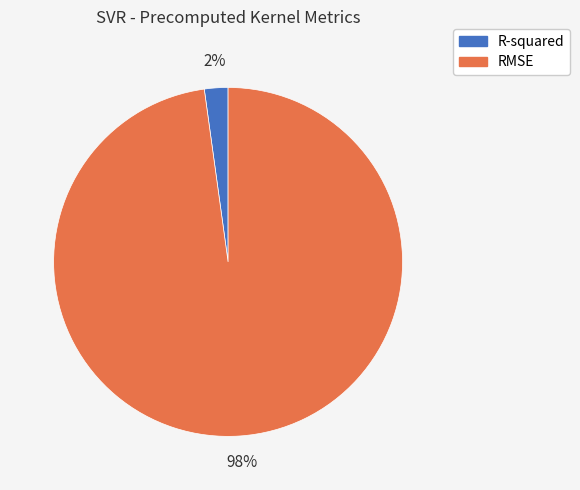

To the nearest percent, what percentage of the pie is RMSE?

98%